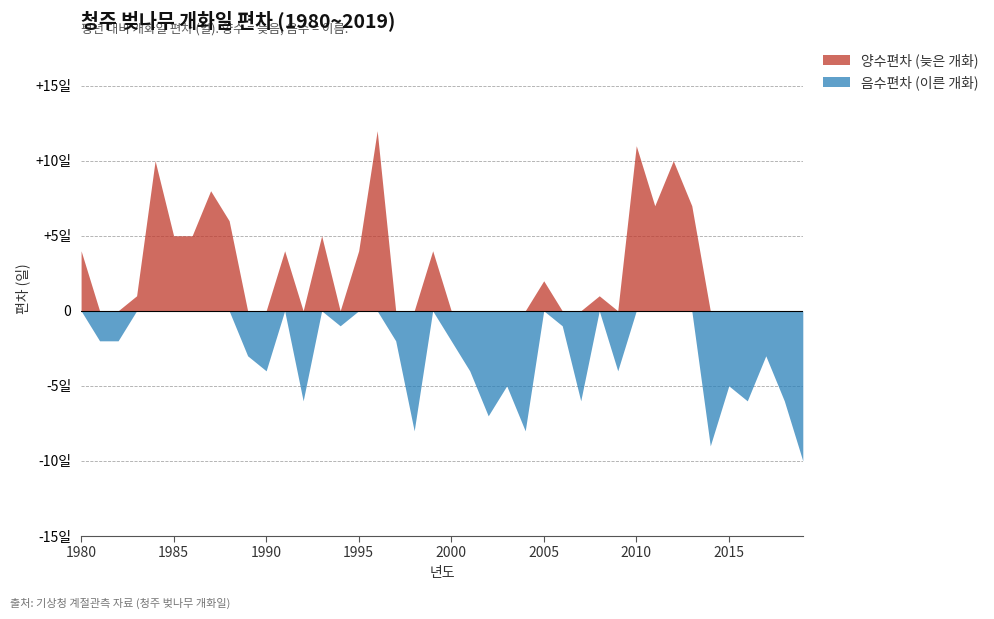

What are all the series names shown in the legend?

양수편차 (늦은 개화), 음수편차 (이른 개화)